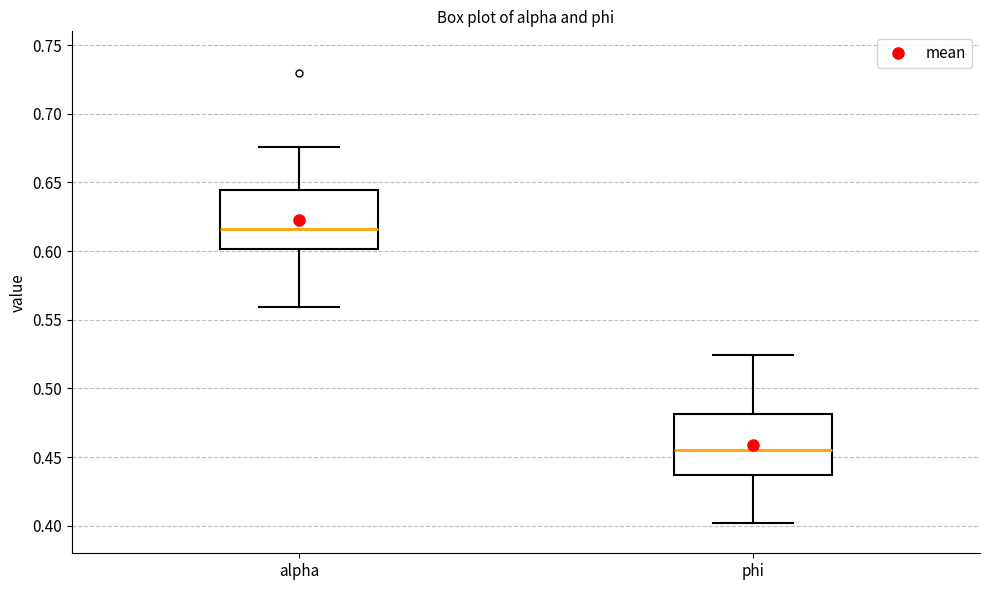

Where does the upper whisker of the box for phi end on the y-axis? The values are not printed on the chart, so give them approximately, as read against the axis.

0.525